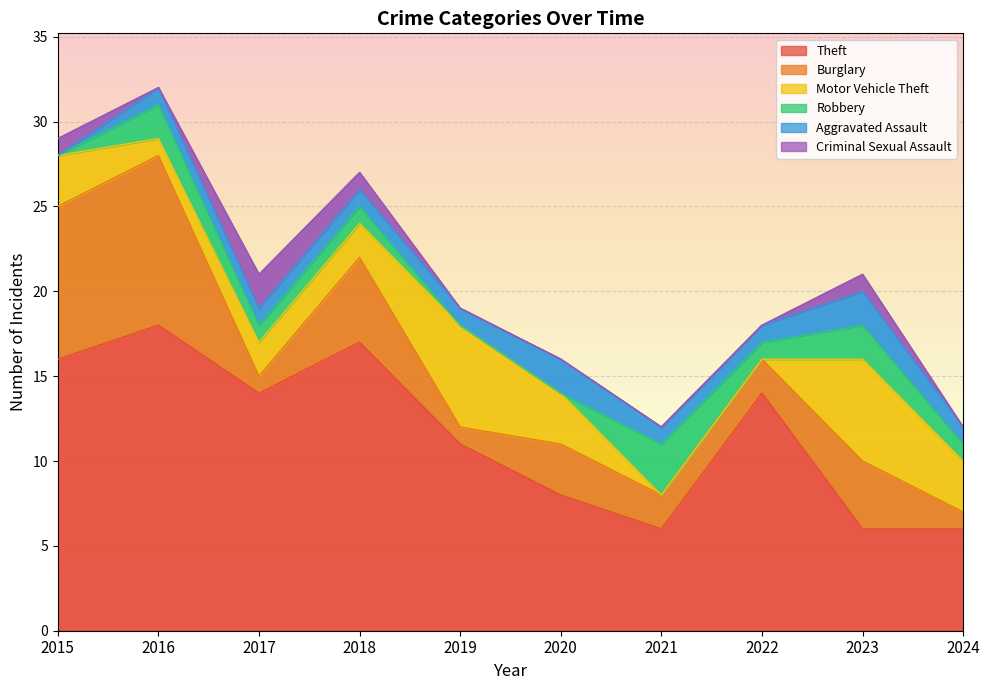

What are all the series names shown in the legend?

Theft, Burglary, Motor Vehicle Theft, Robbery, Aggravated Assault, Criminal Sexual Assault